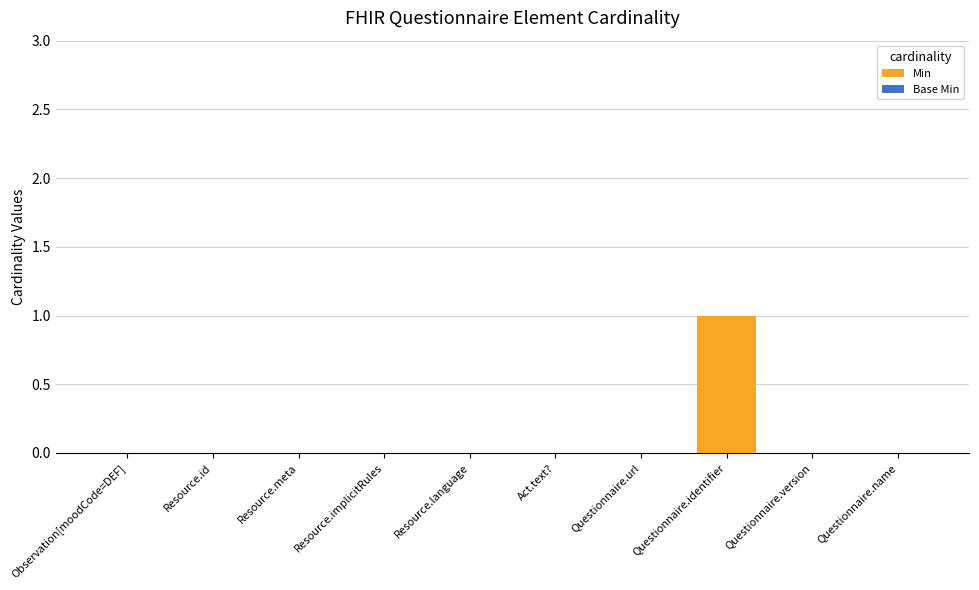

How many series are shown in this chart?

1